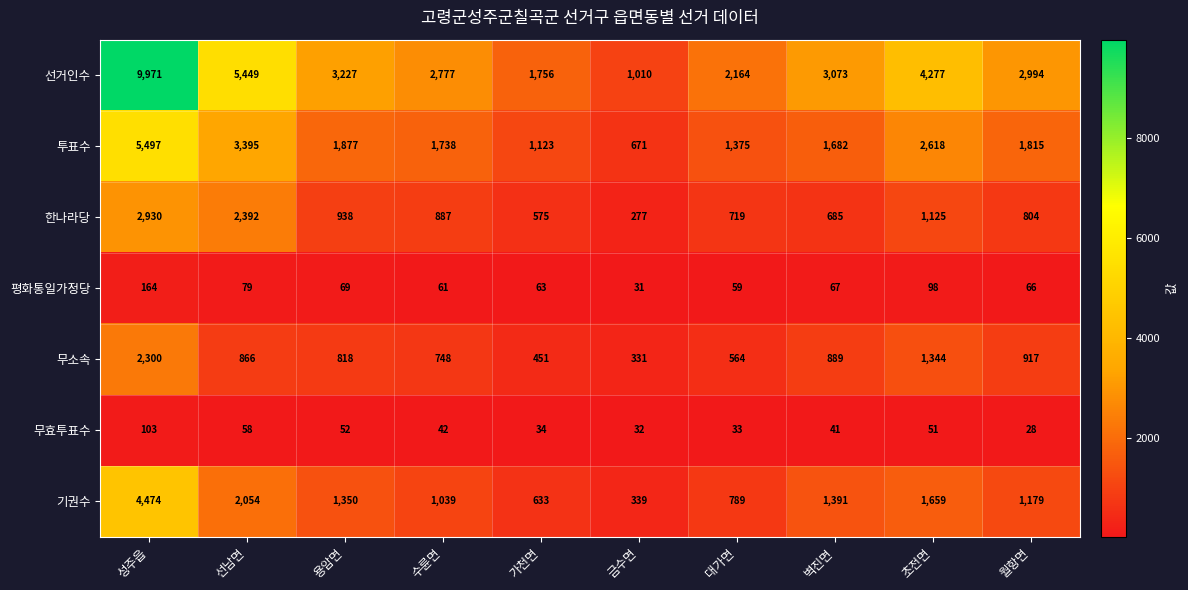

What is the difference between the maximum and minimum values in the 평화통일가정당 series?

133